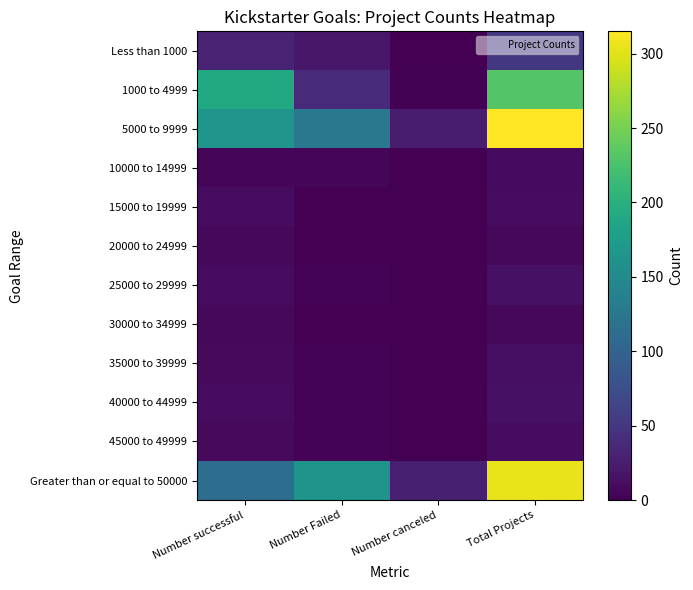

What is the spread (max minus min) of values at Number Failed?

163